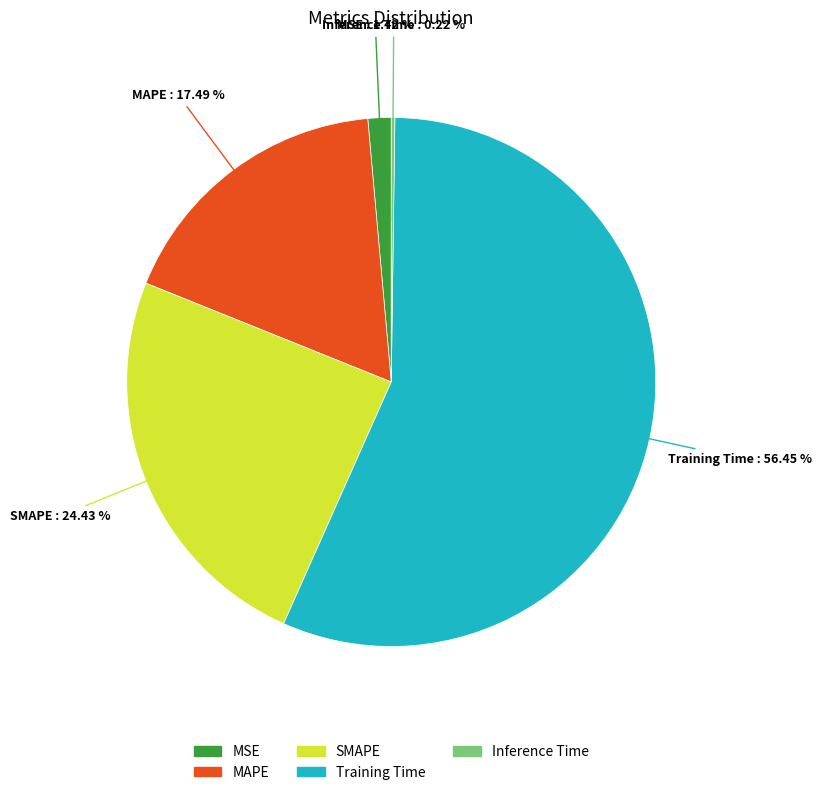

What percentage is the MSE slice, to the nearest percent?

1%